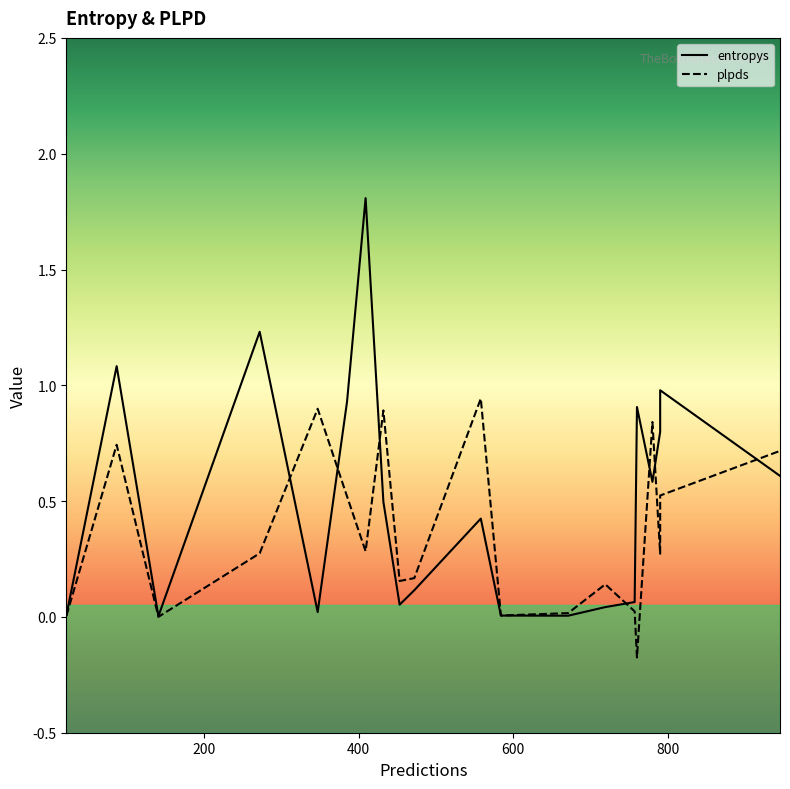

At which category does plpds reach its first local peak?

1